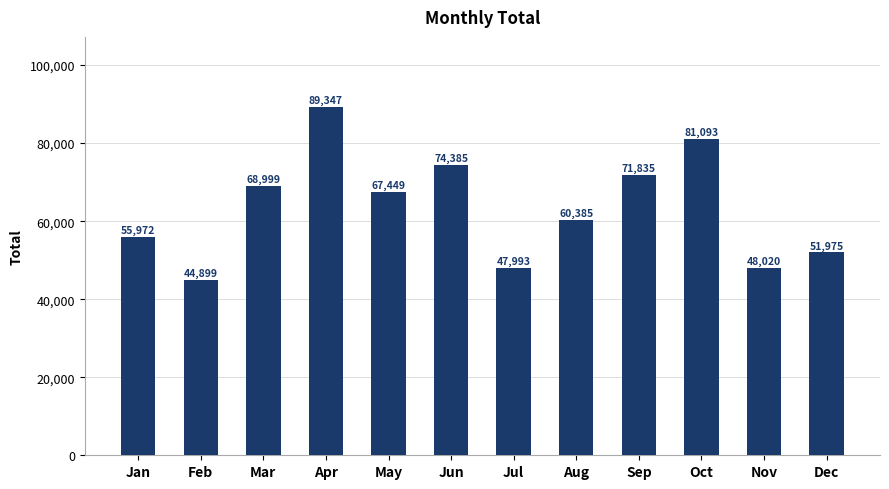

List the labels in order of value, largest first.

Apr, Oct, Jun, Sep, Mar, May, Aug, Jan, Dec, Nov, Jul, Feb